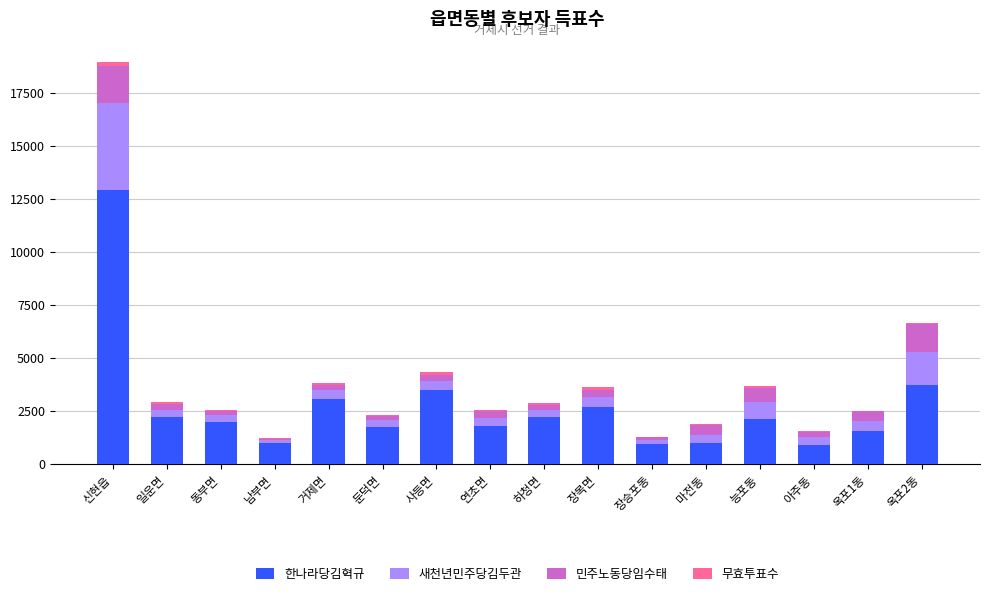

At which category is the sum across all series the highest?

신현읍